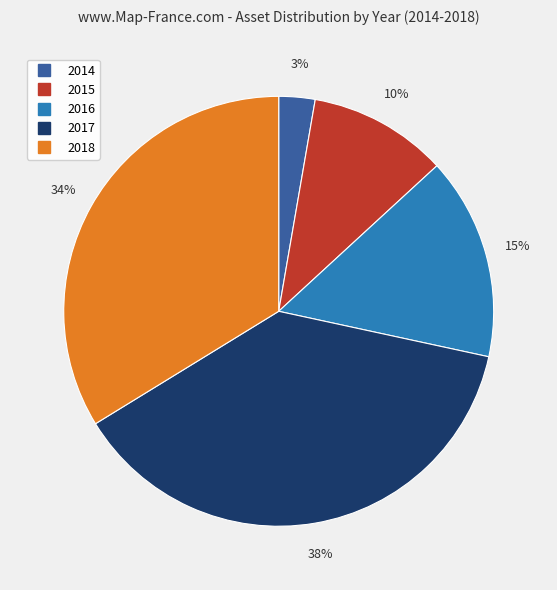

To the nearest percent, what is the difference between the 2016 and 2018 slice percentages?

19%